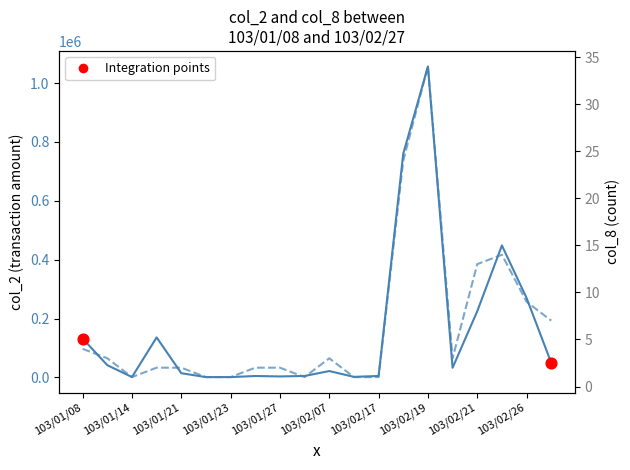

What is the total value across all series at 103/01/23?

1281